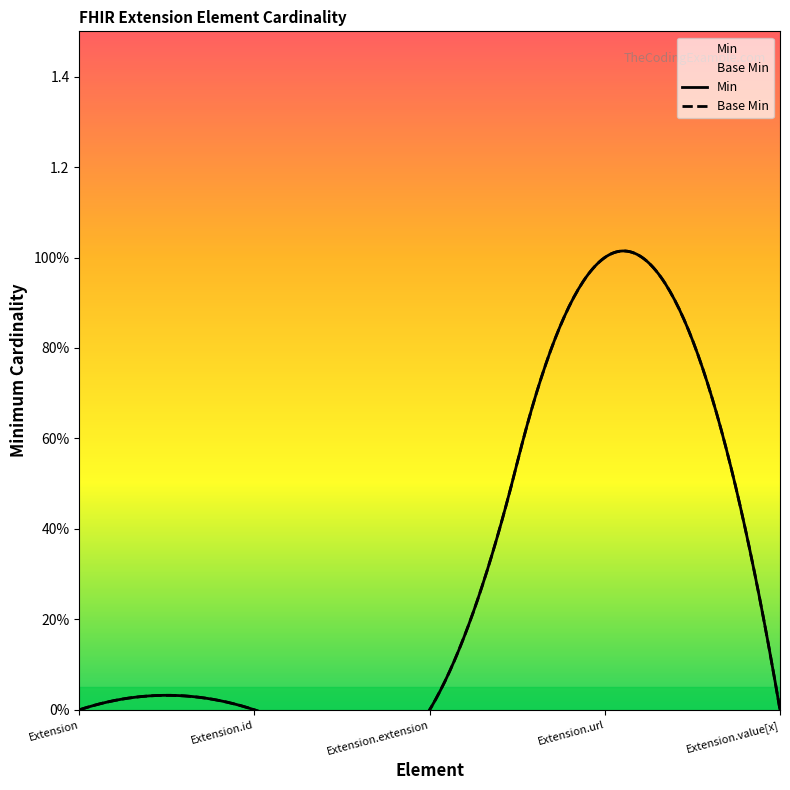

Reading left to right, transcribe all the data shown in this chart.

Min: Extension=0	Extension.id=0	Extension.extension=0	Extension.url=1	Extension.value[x]=0
Base Min: Extension=0	Extension.id=0	Extension.extension=0	Extension.url=1	Extension.value[x]=0